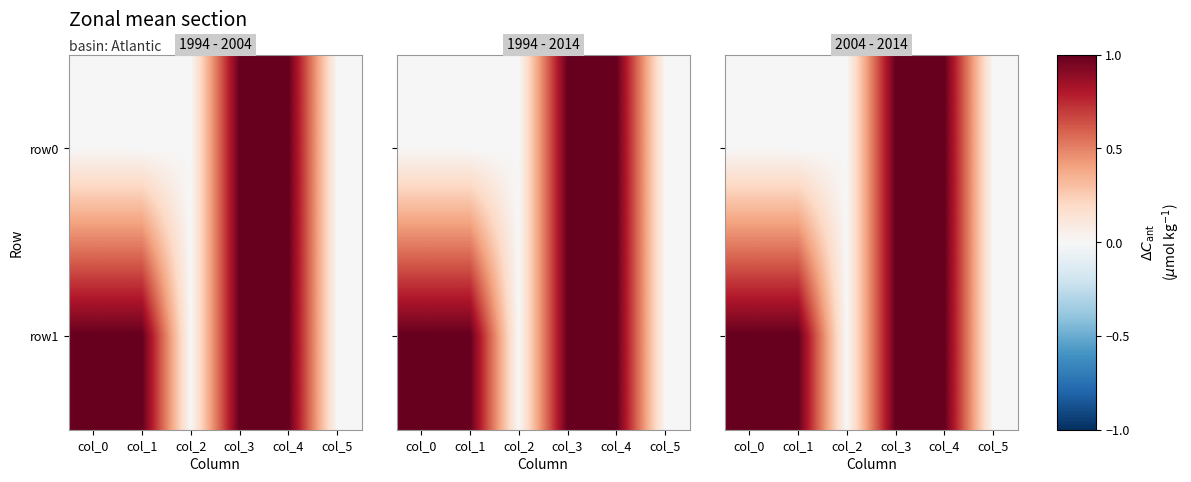

Rank the series by their maximum value, from highest to lowest.

row0, row1